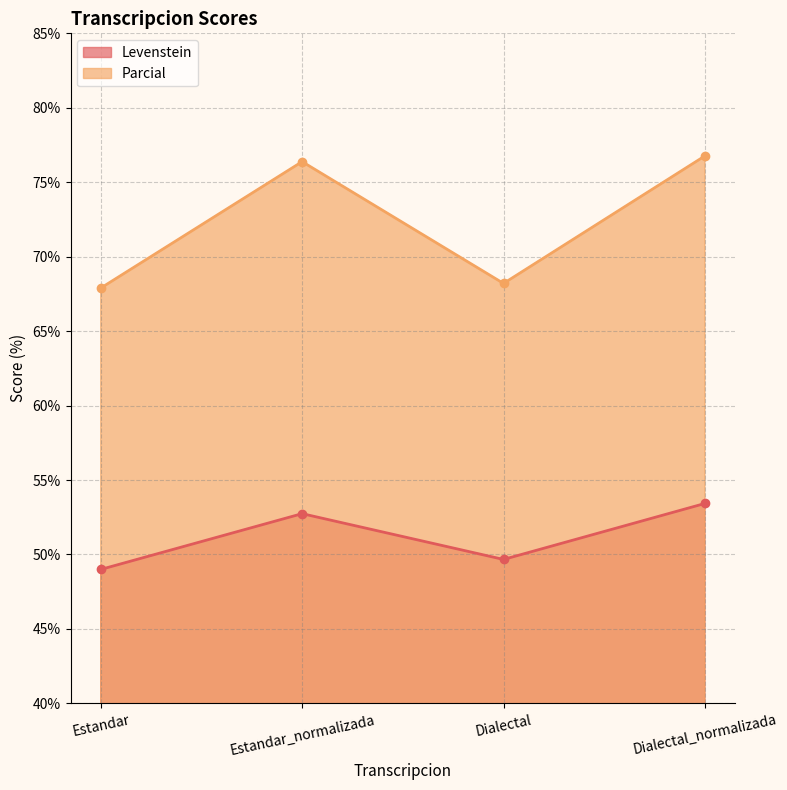

What is the spread (max minus min) of values at Estandar_normalizada?

23.6